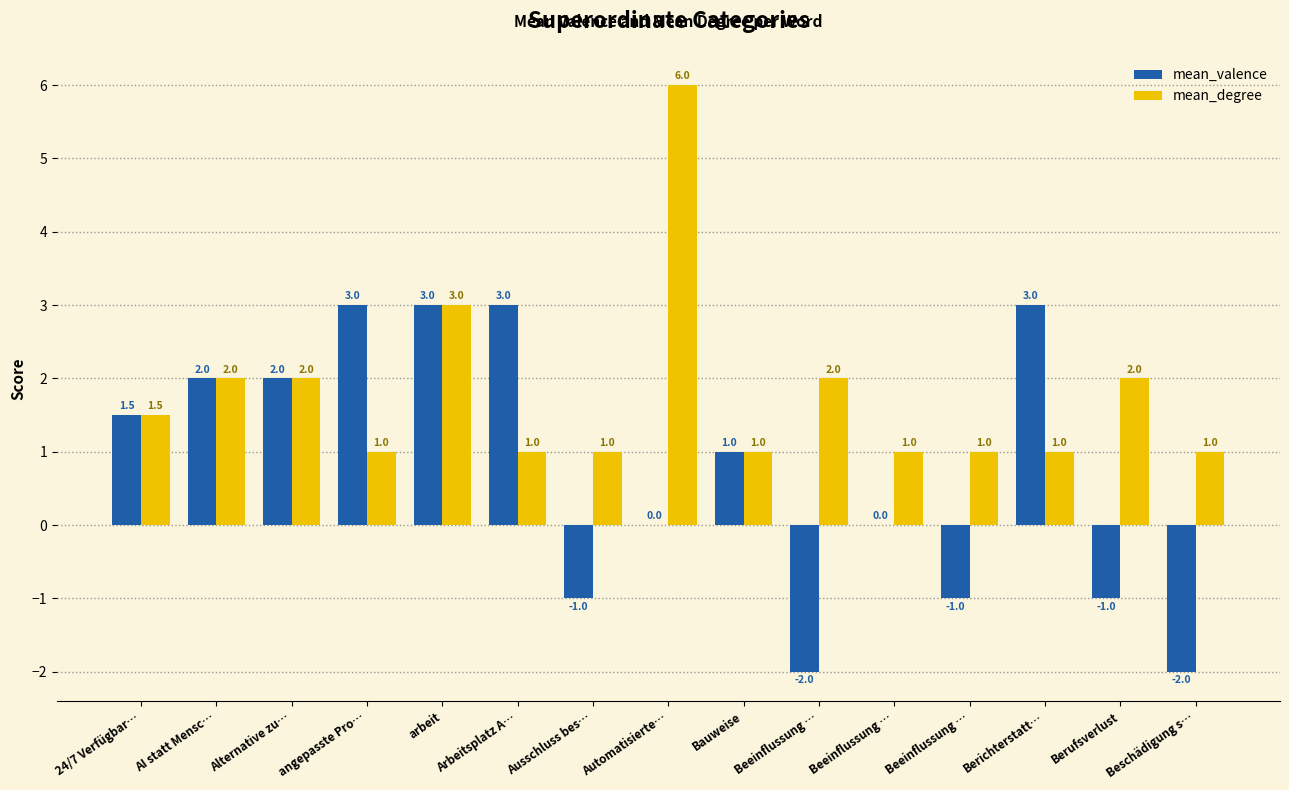

How many data points does each series have?

15